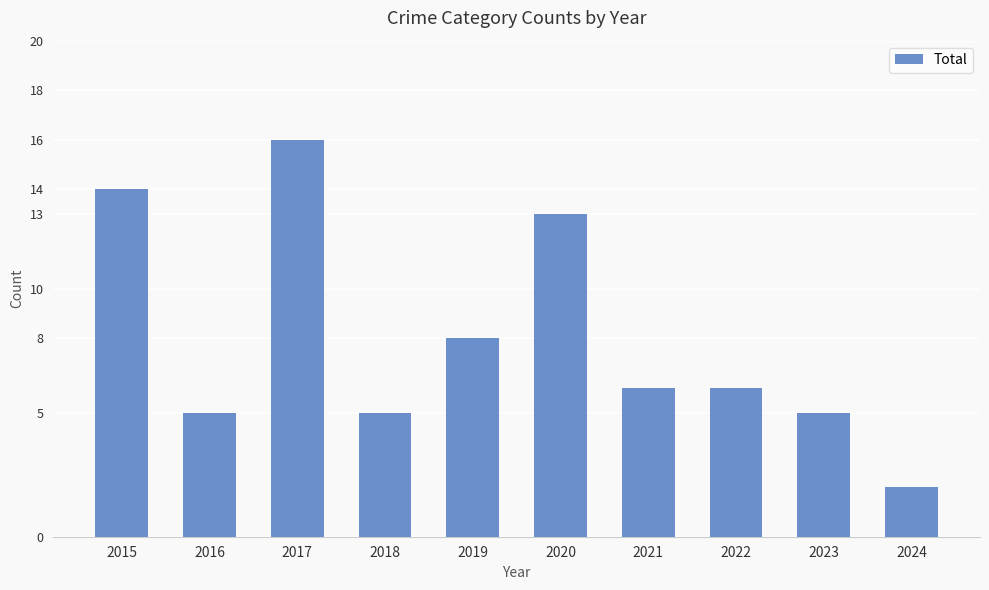

True or false: the data shows 6 at 2021.

True